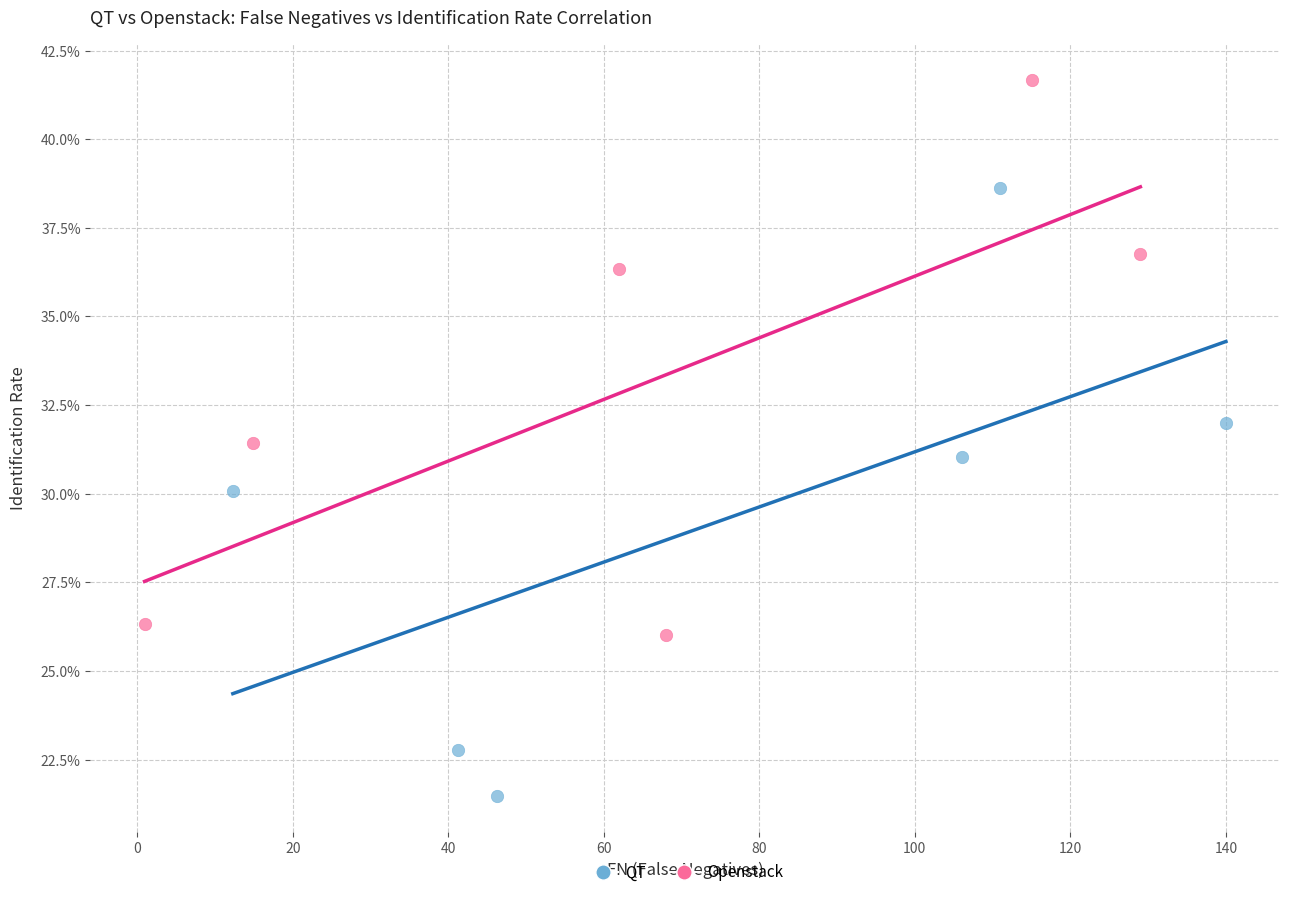

Which series reaches the maximum Y coordinate?

Openstack